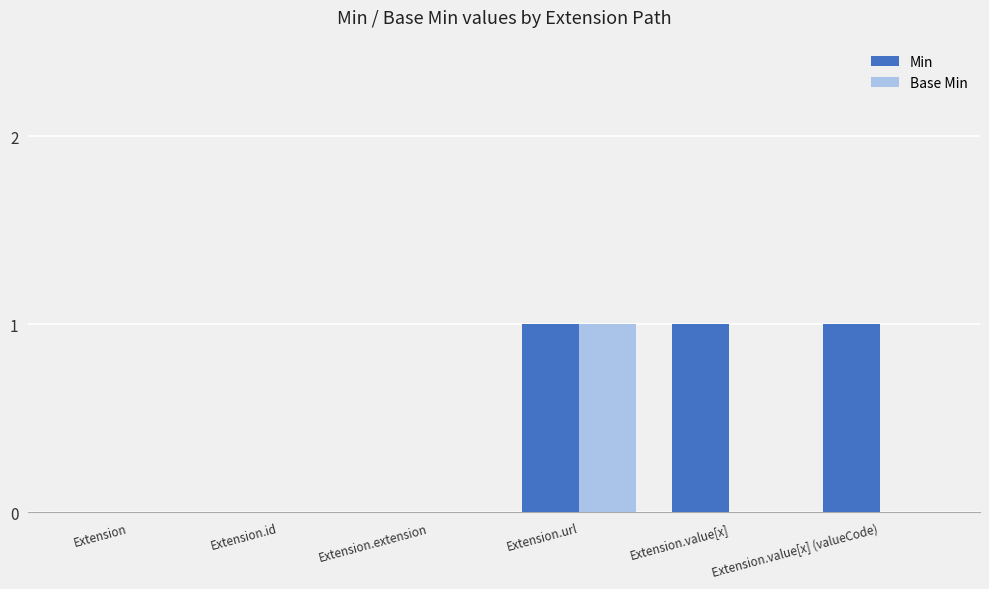

At which category is the sum across all series the highest?

Extension.url